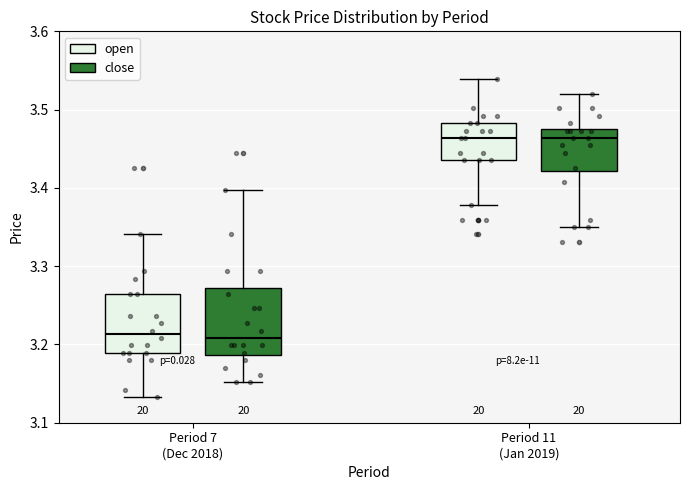

Reading left to right, read every box against the y-axis: the position of its median line, the range the box covers, and the ends of its whiskers. The values are not printed on the chart, so give them approximately, as read against the axis.

Period 7 (Dec 2018) (open): median 3.21, box 3.19 to 3.27, whiskers 3.13 to 3.34
Period 7 (Dec 2018) (close): median 3.21, box 3.19 to 3.27, whiskers 3.15 to 3.40
Period 11 (Jan 2019) (open): median 3.46, box 3.44 to 3.48, whiskers 3.38 to 3.54
Period 11 (Jan 2019) (close): median 3.46, box 3.42 to 3.48, whiskers 3.35 to 3.52